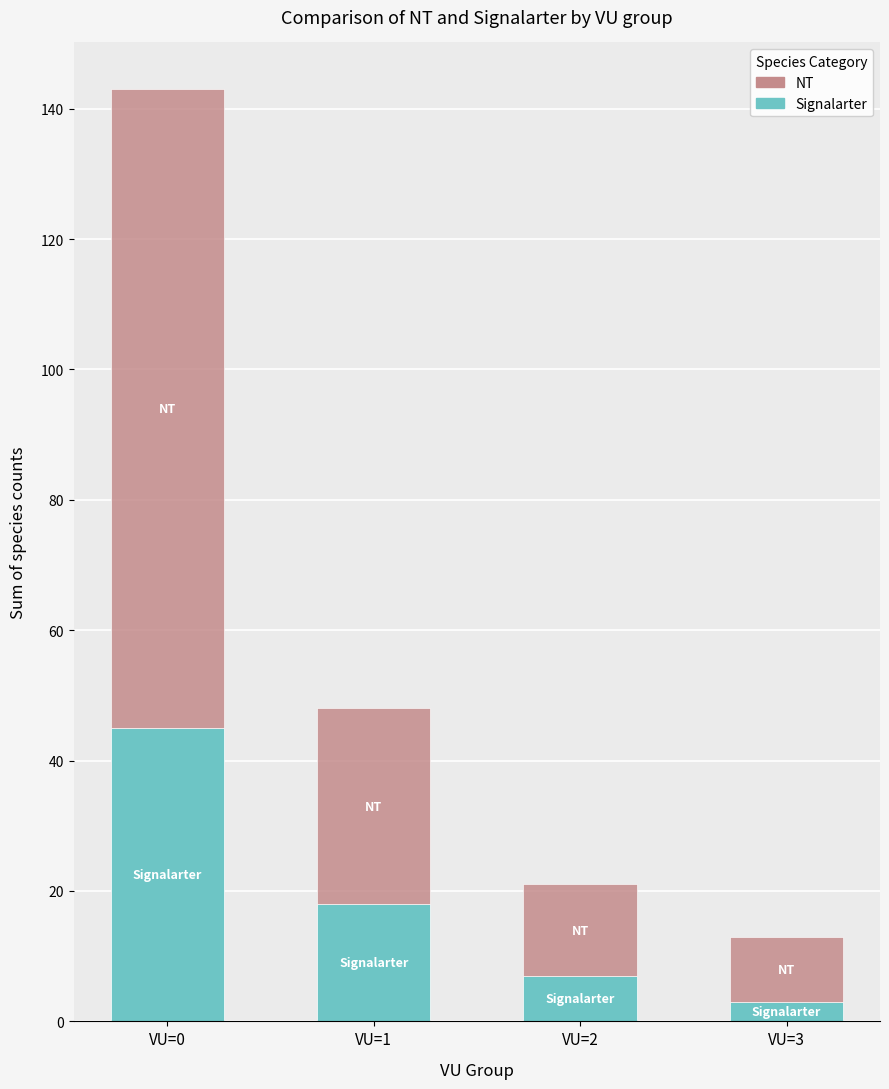

At which category is the sum across all series the highest?

VU=0